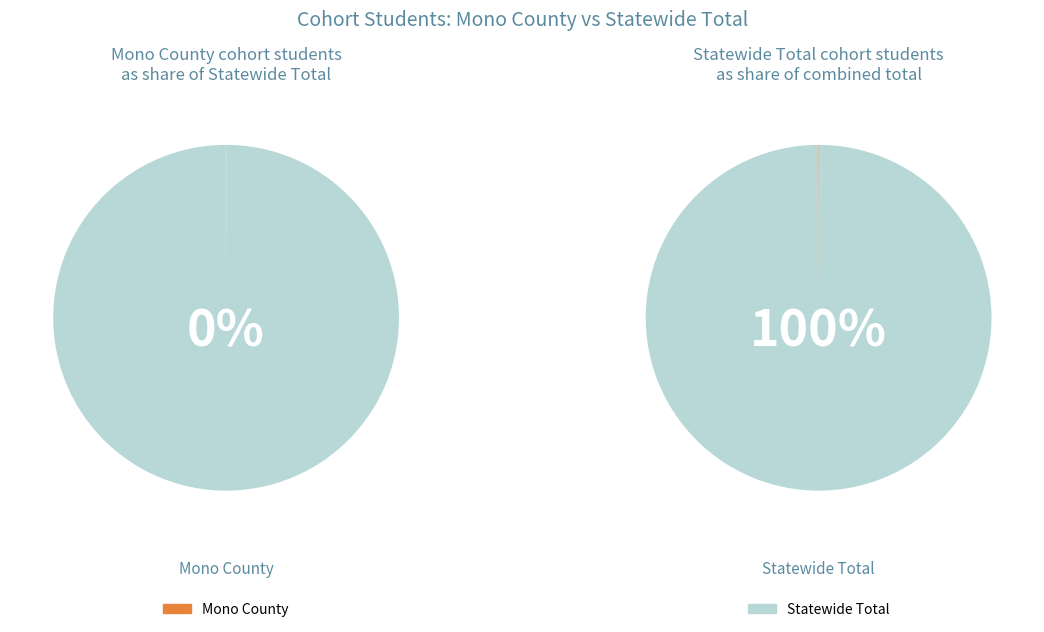

How much of the chart is everything except Mono County?

100.0%